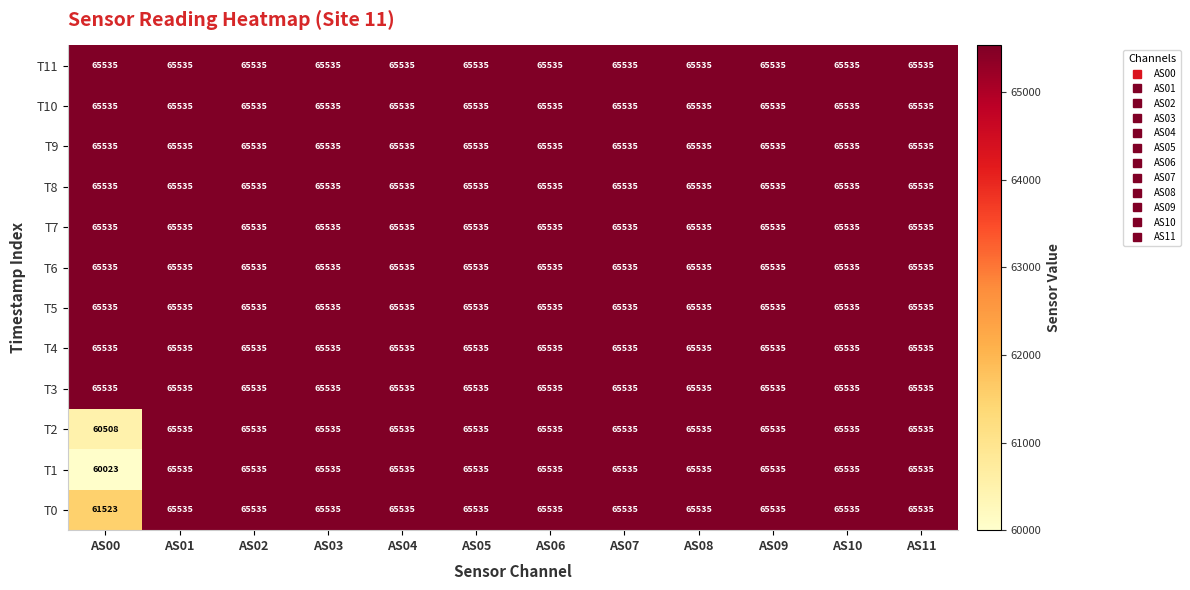

What is the minimum value for T1?

60023